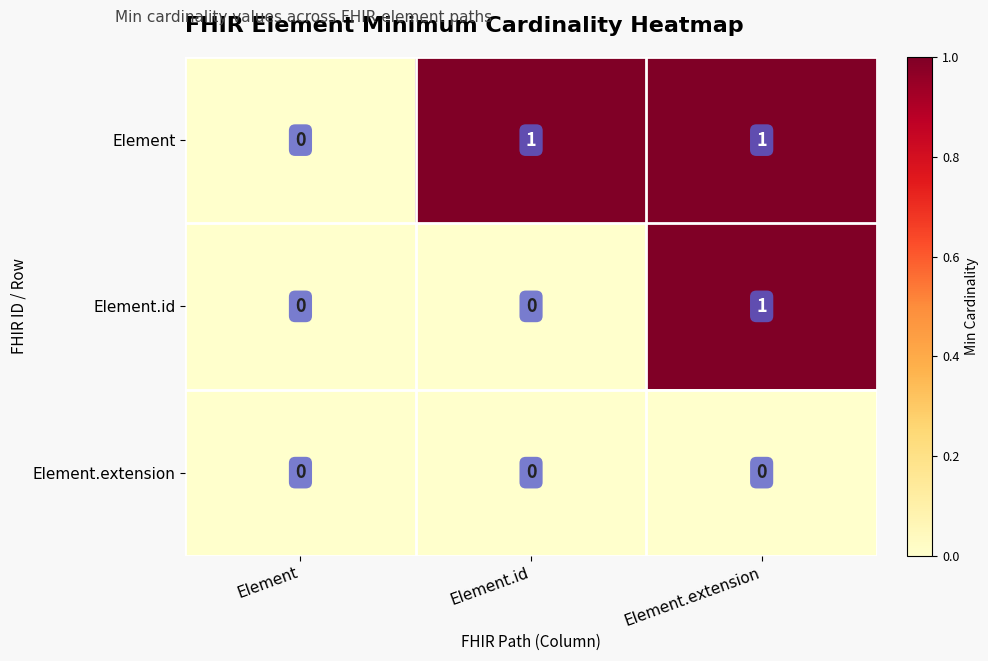

Reading right to left, transcribe all the data shown in this chart.

Element: 1	1	0
Element.id: 1	0	0
Element.extension: 0	0	0